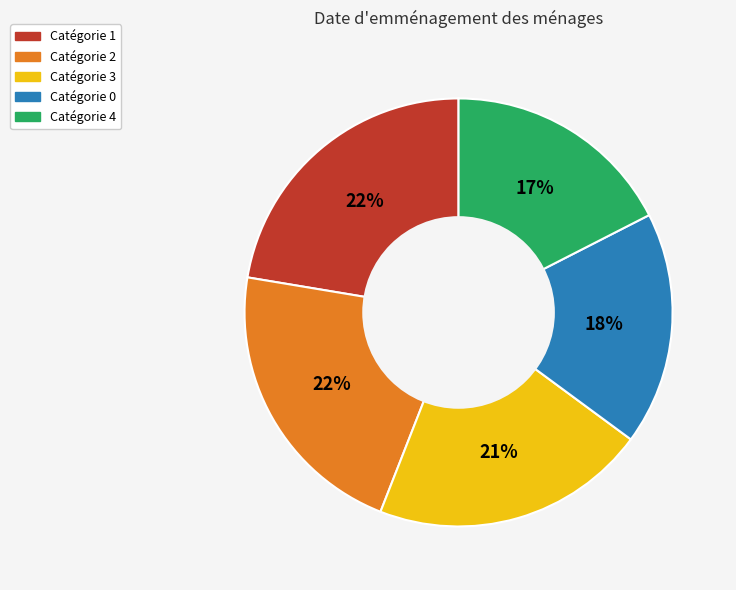

To the nearest percent, what is the average slice percentage?

20%